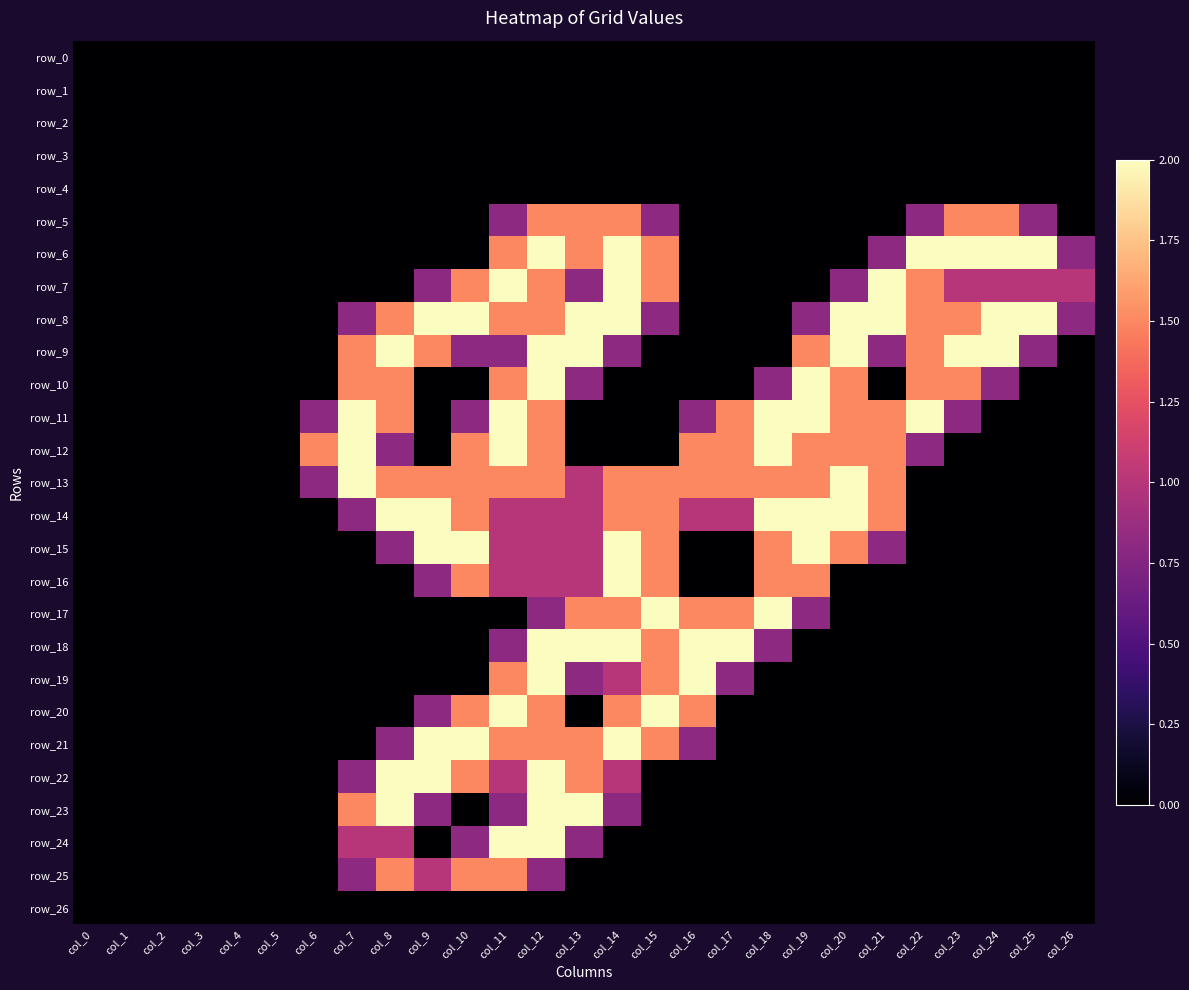

Reading left to right, extract all data points from this chart.

row_0: col_0=0.0	col_1=0.0	col_2=0.0	col_3=0.0	col_4=0.0	col_5=0.0	col_6=0.0	col_7=0.0	col_8=0.0	col_9=0.0	col_10=0.0	col_11=0.0	col_12=0.0	col_13=0.0	col_14=0.0	col_15=0.0	col_16=0.0	col_17=0.0	col_18=0.0	col_19=0.0	col_20=0.0	col_21=0.0	col_22=0.0	col_23=0.0	col_24=0.0	col_25=0.0	col_26=0.0
row_1: col_0=0.0	col_1=0.0	col_2=0.0	col_3=0.0	col_4=0.0	col_5=0.0	col_6=0.0	col_7=0.0	col_8=0.0	col_9=0.0	col_10=0.0	col_11=0.0	col_12=0.0	col_13=0.0	col_14=0.0	col_15=0.0	col_16=0.0	col_17=0.0	col_18=0.0	col_19=0.0	col_20=0.0	col_21=0.0	col_22=0.0	col_23=0.0	col_24=0.0	col_25=0.0	col_26=0.0
row_2: col_0=0.0	col_1=0.0	col_2=0.0	col_3=0.0	col_4=0.0	col_5=0.0	col_6=0.0	col_7=0.0	col_8=0.0	col_9=0.0	col_10=0.0	col_11=0.0	col_12=0.0	col_13=0.0	col_14=0.0	col_15=0.0	col_16=0.0	col_17=0.0	col_18=0.0	col_19=0.0	col_20=0.0	col_21=0.0	col_22=0.0	col_23=0.0	col_24=0.0	col_25=0.0	col_26=0.0
row_3: col_0=0.0	col_1=0.0	col_2=0.0	col_3=0.0	col_4=0.0	col_5=0.0	col_6=0.0	col_7=0.0	col_8=0.0	col_9=0.0	col_10=0.0	col_11=0.0	col_12=0.0	col_13=0.0	col_14=0.0	col_15=0.0	col_16=0.0	col_17=0.0	col_18=0.0	col_19=0.0	col_20=0.0	col_21=0.0	col_22=0.0	col_23=0.0	col_24=0.0	col_25=0.0	col_26=0.0
row_4: col_0=0.0	col_1=0.0	col_2=0.0	col_3=0.0	col_4=0.0	col_5=0.0	col_6=0.0	col_7=0.0	col_8=0.0	col_9=0.0	col_10=0.0	col_11=0.0	col_12=0.0	col_13=0.0	col_14=0.0	col_15=0.0	col_16=0.0	col_17=0.0	col_18=0.0	col_19=0.0	col_20=0.0	col_21=0.0	col_22=0.0	col_23=0.0	col_24=0.0	col_25=0.0	col_26=0.0
row_5: col_0=0.0	col_1=0.0	col_2=0.0	col_3=0.0	col_4=0.0	col_5=0.0	col_6=0.0	col_7=0.0	col_8=0.0	col_9=0.0	col_10=0.0	col_11=0.8	col_12=1.5	col_13=1.5	col_14=1.5	col_15=0.8	col_16=0.0	col_17=0.0	col_18=0.0	col_19=0.0	col_20=0.0	col_21=0.0	col_22=0.8	col_23=1.5	col_24=1.5	col_25=0.8	col_26=0.0
row_6: col_0=0.0	col_1=0.0	col_2=0.0	col_3=0.0	col_4=0.0	col_5=0.0	col_6=0.0	col_7=0.0	col_8=0.0	col_9=0.0	col_10=0.0	col_11=1.5	col_12=2.0	col_13=1.5	col_14=2.0	col_15=1.5	col_16=0.0	col_17=0.0	col_18=0.0	col_19=0.0	col_20=0.0	col_21=0.8	col_22=2.0	col_23=2.0	col_24=2.0	col_25=2.0	col_26=0.8
row_7: col_0=0.0	col_1=0.0	col_2=0.0	col_3=0.0	col_4=0.0	col_5=0.0	col_6=0.0	col_7=0.0	col_8=0.0	col_9=0.8	col_10=1.5	col_11=2.0	col_12=1.5	col_13=0.8	col_14=2.0	col_15=1.5	col_16=0.0	col_17=0.0	col_18=0.0	col_19=0.0	col_20=0.8	col_21=2.0	col_22=1.5	col_23=1.0	col_24=1.0	col_25=1.0	col_26=1.0
row_8: col_0=0.0	col_1=0.0	col_2=0.0	col_3=0.0	col_4=0.0	col_5=0.0	col_6=0.0	col_7=0.8	col_8=1.5	col_9=2.0	col_10=2.0	col_11=1.5	col_12=1.5	col_13=2.0	col_14=2.0	col_15=0.8	col_16=0.0	col_17=0.0	col_18=0.0	col_19=0.8	col_20=2.0	col_21=2.0	col_22=1.5	col_23=1.5	col_24=2.0	col_25=2.0	col_26=0.8
row_9: col_0=0.0	col_1=0.0	col_2=0.0	col_3=0.0	col_4=0.0	col_5=0.0	col_6=0.0	col_7=1.5	col_8=2.0	col_9=1.5	col_10=0.8	col_11=0.8	col_12=2.0	col_13=2.0	col_14=0.8	col_15=0.0	col_16=0.0	col_17=0.0	col_18=0.0	col_19=1.5	col_20=2.0	col_21=0.8	col_22=1.5	col_23=2.0	col_24=2.0	col_25=0.8	col_26=0.0
row_10: col_0=0.0	col_1=0.0	col_2=0.0	col_3=0.0	col_4=0.0	col_5=0.0	col_6=0.0	col_7=1.5	col_8=1.5	col_9=0.0	col_10=0.0	col_11=1.5	col_12=2.0	col_13=0.8	col_14=0.0	col_15=0.0	col_16=0.0	col_17=0.0	col_18=0.8	col_19=2.0	col_20=1.5	col_21=0.0	col_22=1.5	col_23=1.5	col_24=0.8	col_25=0.0	col_26=0.0
row_11: col_0=0.0	col_1=0.0	col_2=0.0	col_3=0.0	col_4=0.0	col_5=0.0	col_6=0.8	col_7=2.0	col_8=1.5	col_9=0.0	col_10=0.8	col_11=2.0	col_12=1.5	col_13=0.0	col_14=0.0	col_15=0.0	col_16=0.8	col_17=1.5	col_18=2.0	col_19=2.0	col_20=1.5	col_21=1.5	col_22=2.0	col_23=0.8	col_24=0.0	col_25=0.0	col_26=0.0
row_12: col_0=0.0	col_1=0.0	col_2=0.0	col_3=0.0	col_4=0.0	col_5=0.0	col_6=1.5	col_7=2.0	col_8=0.8	col_9=0.0	col_10=1.5	col_11=2.0	col_12=1.5	col_13=0.0	col_14=0.0	col_15=0.0	col_16=1.5	col_17=1.5	col_18=2.0	col_19=1.5	col_20=1.5	col_21=1.5	col_22=0.8	col_23=0.0	col_24=0.0	col_25=0.0	col_26=0.0
row_13: col_0=0.0	col_1=0.0	col_2=0.0	col_3=0.0	col_4=0.0	col_5=0.0	col_6=0.8	col_7=2.0	col_8=1.5	col_9=1.5	col_10=1.5	col_11=1.5	col_12=1.5	col_13=1.0	col_14=1.5	col_15=1.5	col_16=1.5	col_17=1.5	col_18=1.5	col_19=1.5	col_20=2.0	col_21=1.5	col_22=0.0	col_23=0.0	col_24=0.0	col_25=0.0	col_26=0.0
row_14: col_0=0.0	col_1=0.0	col_2=0.0	col_3=0.0	col_4=0.0	col_5=0.0	col_6=0.0	col_7=0.8	col_8=2.0	col_9=2.0	col_10=1.5	col_11=1.0	col_12=1.0	col_13=1.0	col_14=1.5	col_15=1.5	col_16=1.0	col_17=1.0	col_18=2.0	col_19=2.0	col_20=2.0	col_21=1.5	col_22=0.0	col_23=0.0	col_24=0.0	col_25=0.0	col_26=0.0
row_15: col_0=0.0	col_1=0.0	col_2=0.0	col_3=0.0	col_4=0.0	col_5=0.0	col_6=0.0	col_7=0.0	col_8=0.8	col_9=2.0	col_10=2.0	col_11=1.0	col_12=1.0	col_13=1.0	col_14=2.0	col_15=1.5	col_16=0.0	col_17=0.0	col_18=1.5	col_19=2.0	col_20=1.5	col_21=0.8	col_22=0.0	col_23=0.0	col_24=0.0	col_25=0.0	col_26=0.0
row_16: col_0=0.0	col_1=0.0	col_2=0.0	col_3=0.0	col_4=0.0	col_5=0.0	col_6=0.0	col_7=0.0	col_8=0.0	col_9=0.8	col_10=1.5	col_11=1.0	col_12=1.0	col_13=1.0	col_14=2.0	col_15=1.5	col_16=0.0	col_17=0.0	col_18=1.5	col_19=1.5	col_20=0.0	col_21=0.0	col_22=0.0	col_23=0.0	col_24=0.0	col_25=0.0	col_26=0.0
row_17: col_0=0.0	col_1=0.0	col_2=0.0	col_3=0.0	col_4=0.0	col_5=0.0	col_6=0.0	col_7=0.0	col_8=0.0	col_9=0.0	col_10=0.0	col_11=0.0	col_12=0.8	col_13=1.5	col_14=1.5	col_15=2.0	col_16=1.5	col_17=1.5	col_18=2.0	col_19=0.8	col_20=0.0	col_21=0.0	col_22=0.0	col_23=0.0	col_24=0.0	col_25=0.0	col_26=0.0
row_18: col_0=0.0	col_1=0.0	col_2=0.0	col_3=0.0	col_4=0.0	col_5=0.0	col_6=0.0	col_7=0.0	col_8=0.0	col_9=0.0	col_10=0.0	col_11=0.8	col_12=2.0	col_13=2.0	col_14=2.0	col_15=1.5	col_16=2.0	col_17=2.0	col_18=0.8	col_19=0.0	col_20=0.0	col_21=0.0	col_22=0.0	col_23=0.0	col_24=0.0	col_25=0.0	col_26=0.0
row_19: col_0=0.0	col_1=0.0	col_2=0.0	col_3=0.0	col_4=0.0	col_5=0.0	col_6=0.0	col_7=0.0	col_8=0.0	col_9=0.0	col_10=0.0	col_11=1.5	col_12=2.0	col_13=0.8	col_14=1.0	col_15=1.5	col_16=2.0	col_17=0.8	col_18=0.0	col_19=0.0	col_20=0.0	col_21=0.0	col_22=0.0	col_23=0.0	col_24=0.0	col_25=0.0	col_26=0.0
row_20: col_0=0.0	col_1=0.0	col_2=0.0	col_3=0.0	col_4=0.0	col_5=0.0	col_6=0.0	col_7=0.0	col_8=0.0	col_9=0.8	col_10=1.5	col_11=2.0	col_12=1.5	col_13=0.0	col_14=1.5	col_15=2.0	col_16=1.5	col_17=0.0	col_18=0.0	col_19=0.0	col_20=0.0	col_21=0.0	col_22=0.0	col_23=0.0	col_24=0.0	col_25=0.0	col_26=0.0
row_21: col_0=0.0	col_1=0.0	col_2=0.0	col_3=0.0	col_4=0.0	col_5=0.0	col_6=0.0	col_7=0.0	col_8=0.8	col_9=2.0	col_10=2.0	col_11=1.5	col_12=1.5	col_13=1.5	col_14=2.0	col_15=1.5	col_16=0.8	col_17=0.0	col_18=0.0	col_19=0.0	col_20=0.0	col_21=0.0	col_22=0.0	col_23=0.0	col_24=0.0	col_25=0.0	col_26=0.0
row_22: col_0=0.0	col_1=0.0	col_2=0.0	col_3=0.0	col_4=0.0	col_5=0.0	col_6=0.0	col_7=0.8	col_8=2.0	col_9=2.0	col_10=1.5	col_11=1.0	col_12=2.0	col_13=1.5	col_14=1.0	col_15=0.0	col_16=0.0	col_17=0.0	col_18=0.0	col_19=0.0	col_20=0.0	col_21=0.0	col_22=0.0	col_23=0.0	col_24=0.0	col_25=0.0	col_26=0.0
row_23: col_0=0.0	col_1=0.0	col_2=0.0	col_3=0.0	col_4=0.0	col_5=0.0	col_6=0.0	col_7=1.5	col_8=2.0	col_9=0.8	col_10=0.0	col_11=0.8	col_12=2.0	col_13=2.0	col_14=0.8	col_15=0.0	col_16=0.0	col_17=0.0	col_18=0.0	col_19=0.0	col_20=0.0	col_21=0.0	col_22=0.0	col_23=0.0	col_24=0.0	col_25=0.0	col_26=0.0
row_24: col_0=0.0	col_1=0.0	col_2=0.0	col_3=0.0	col_4=0.0	col_5=0.0	col_6=0.0	col_7=1.0	col_8=1.0	col_9=0.0	col_10=0.8	col_11=2.0	col_12=2.0	col_13=0.8	col_14=0.0	col_15=0.0	col_16=0.0	col_17=0.0	col_18=0.0	col_19=0.0	col_20=0.0	col_21=0.0	col_22=0.0	col_23=0.0	col_24=0.0	col_25=0.0	col_26=0.0
row_25: col_0=0.0	col_1=0.0	col_2=0.0	col_3=0.0	col_4=0.0	col_5=0.0	col_6=0.0	col_7=0.8	col_8=1.5	col_9=1.0	col_10=1.5	col_11=1.5	col_12=0.8	col_13=0.0	col_14=0.0	col_15=0.0	col_16=0.0	col_17=0.0	col_18=0.0	col_19=0.0	col_20=0.0	col_21=0.0	col_22=0.0	col_23=0.0	col_24=0.0	col_25=0.0	col_26=0.0
row_26: col_0=0.0	col_1=0.0	col_2=0.0	col_3=0.0	col_4=0.0	col_5=0.0	col_6=0.0	col_7=0.0	col_8=0.0	col_9=0.0	col_10=0.0	col_11=0.0	col_12=0.0	col_13=0.0	col_14=0.0	col_15=0.0	col_16=0.0	col_17=0.0	col_18=0.0	col_19=0.0	col_20=0.0	col_21=0.0	col_22=0.0	col_23=0.0	col_24=0.0	col_25=0.0	col_26=0.0